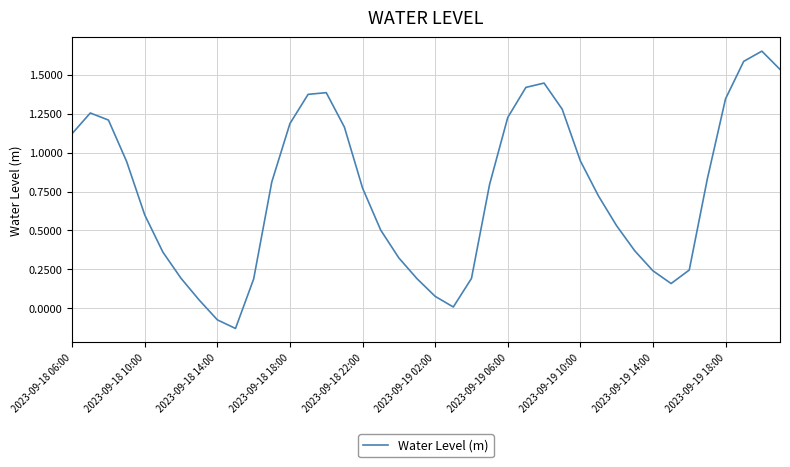

Count the number of categories in the chart.

40